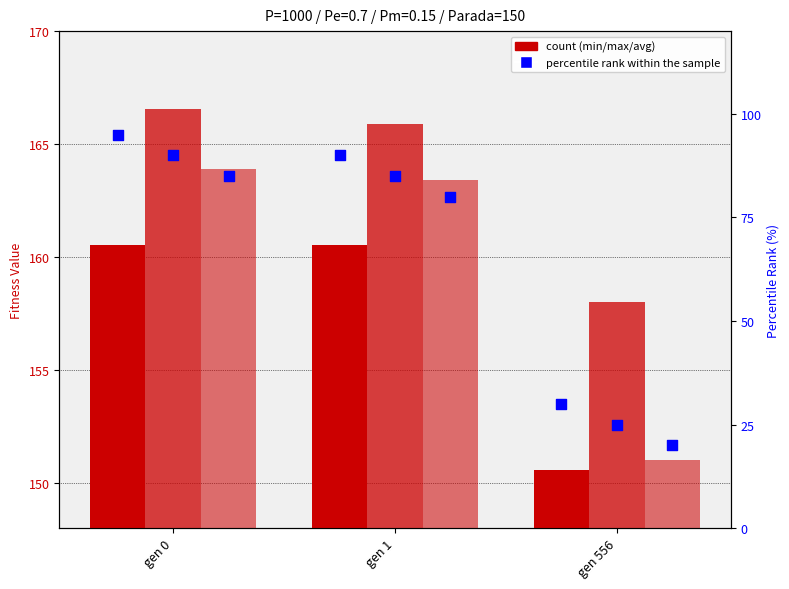

Which series reaches the maximum Y coordinate?

max